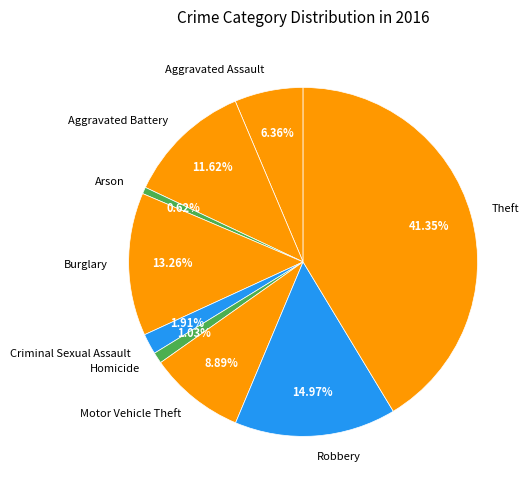

Which has a higher value, Arson or Robbery?

Robbery